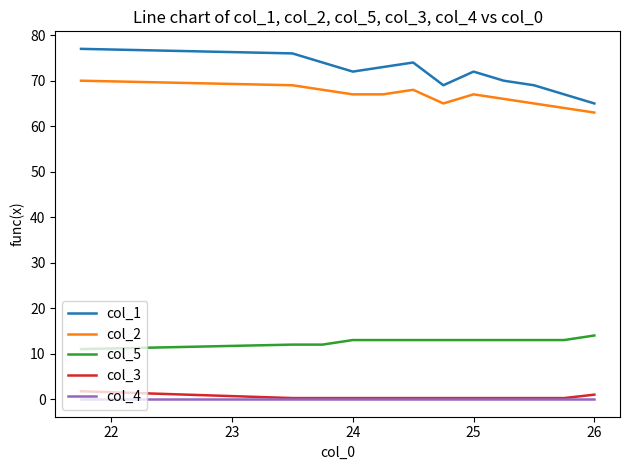

True or false: col_3 and col_5 intersect in this chart.

False